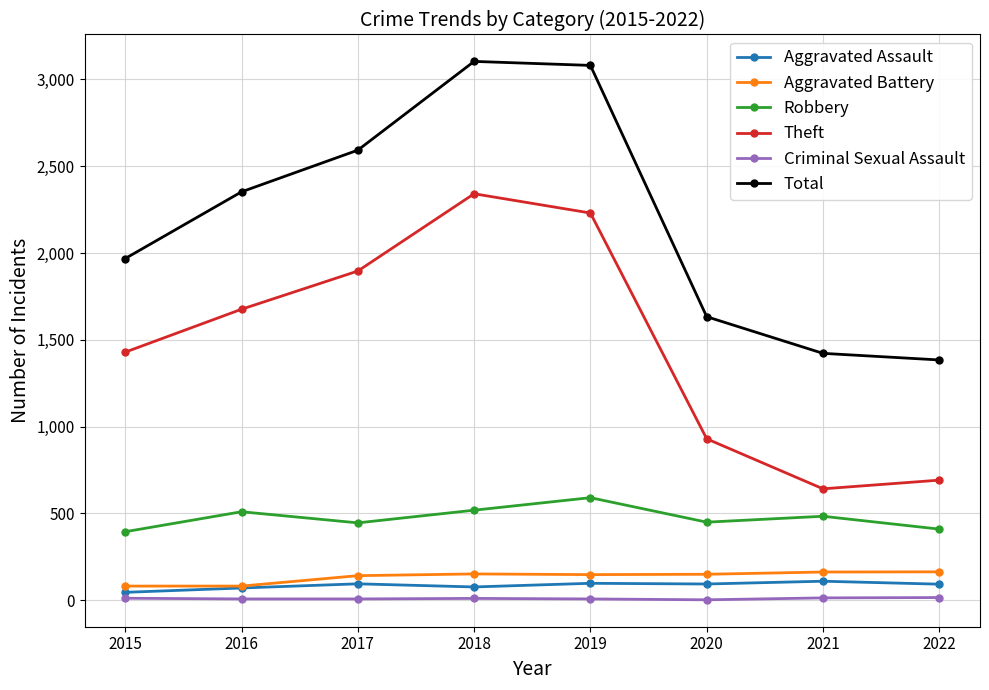

What is the highest value of the Aggravated Battery series?

164